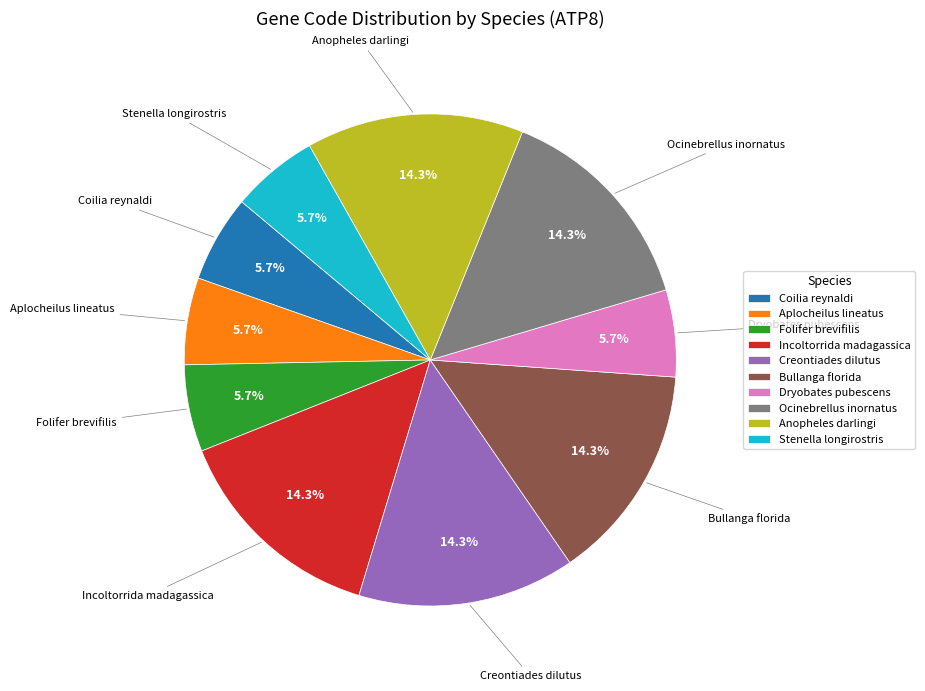

Count the number of slices in the pie.

10